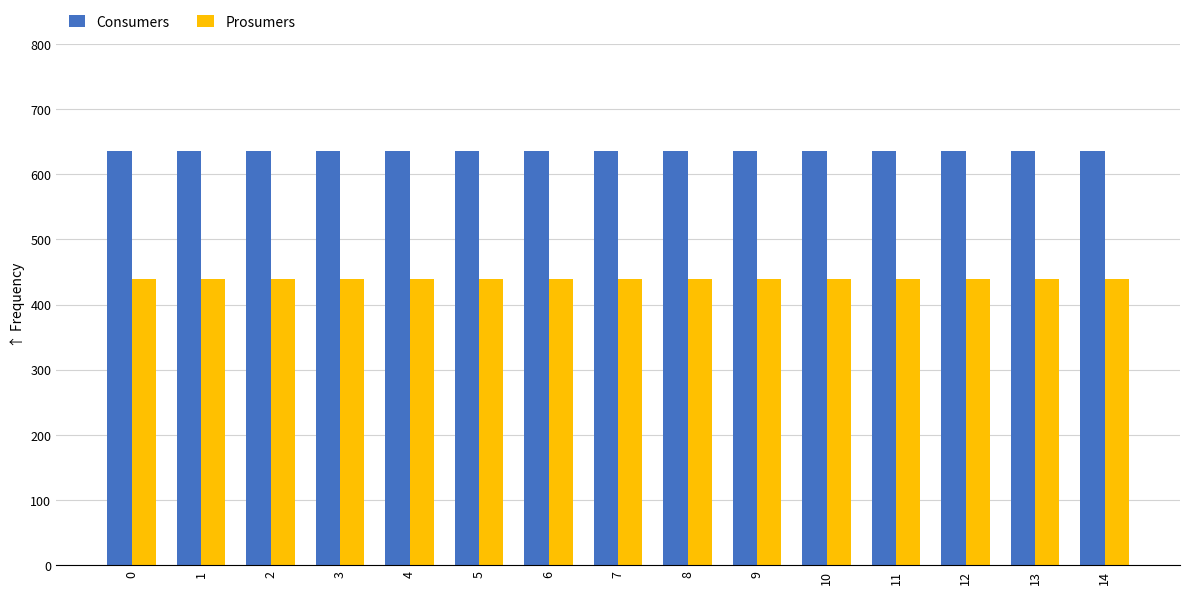

Reading right to left, what are all the values shown in this chart?

Consumers: 635	635	635	635	635	635	635	635	635	635	635	635	635	635	635
Prosumers: 440	440	440	440	440	440	440	440	440	440	440	440	440	440	440